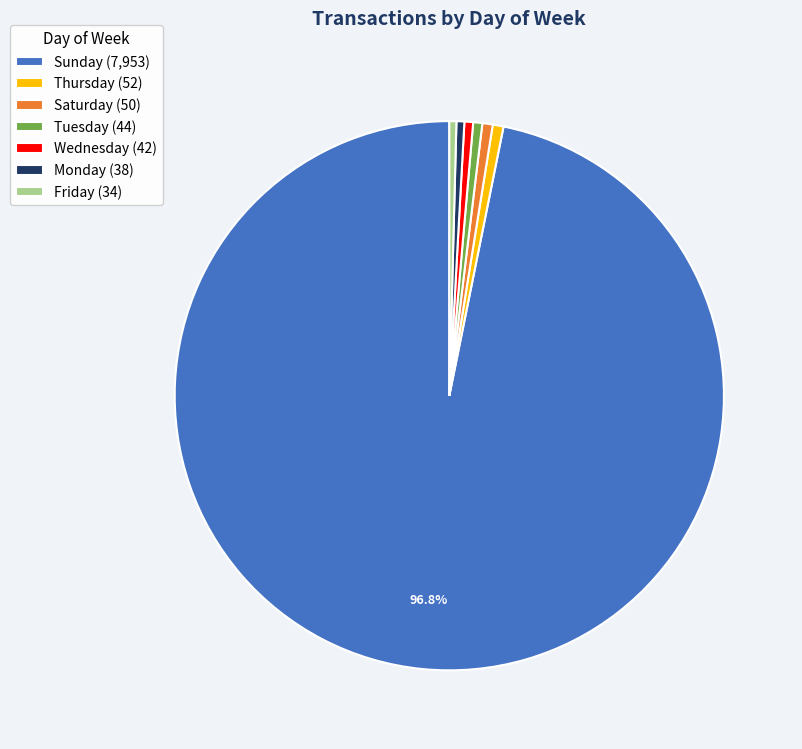

Which has a higher value, Sunday (7,953) or Monday (38)?

Sunday (7,953)